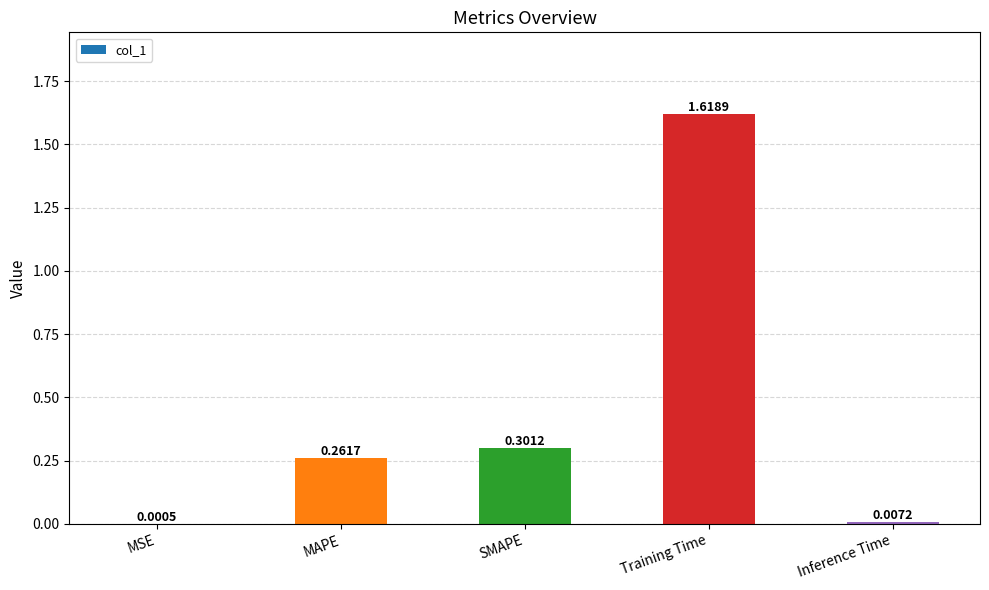

What is the sum of all values?

2.2